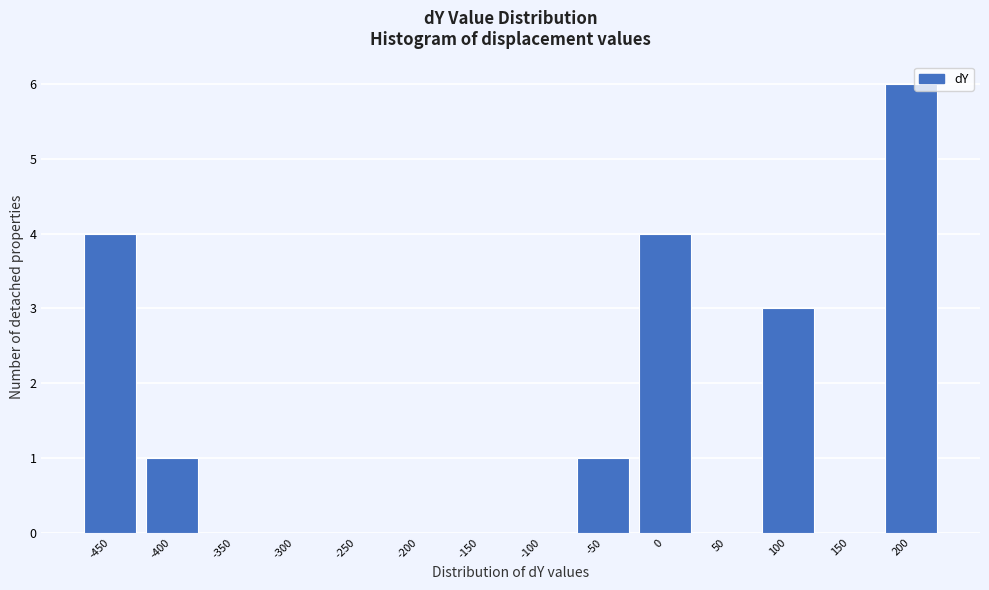

Reading left to right, list all the values displayed in this chart.

-450=4	-400=1	-350=0	-300=0	-250=0	-200=0	-150=0	-100=0	-50=1	0=4	50=0	100=3	150=0	200=6